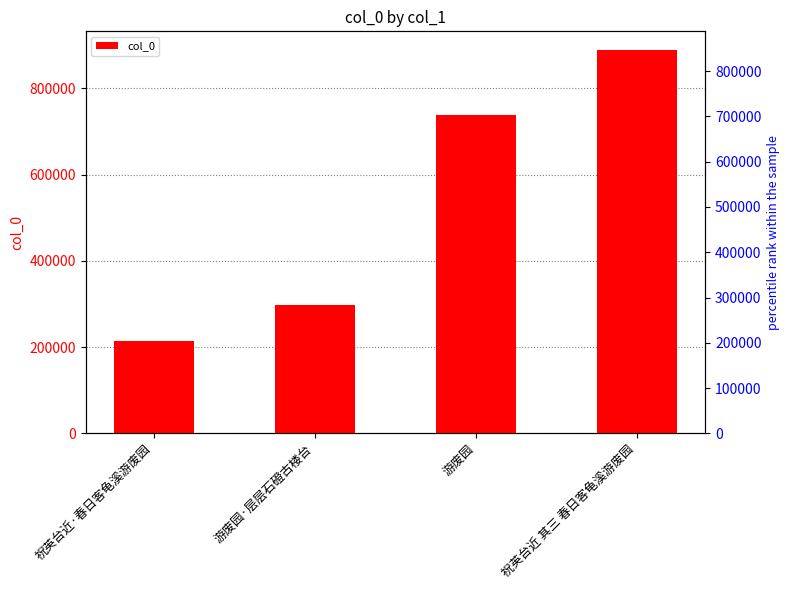

Which category has the highest value across all series?

祝英台近 其三 春日客龟溪游废园